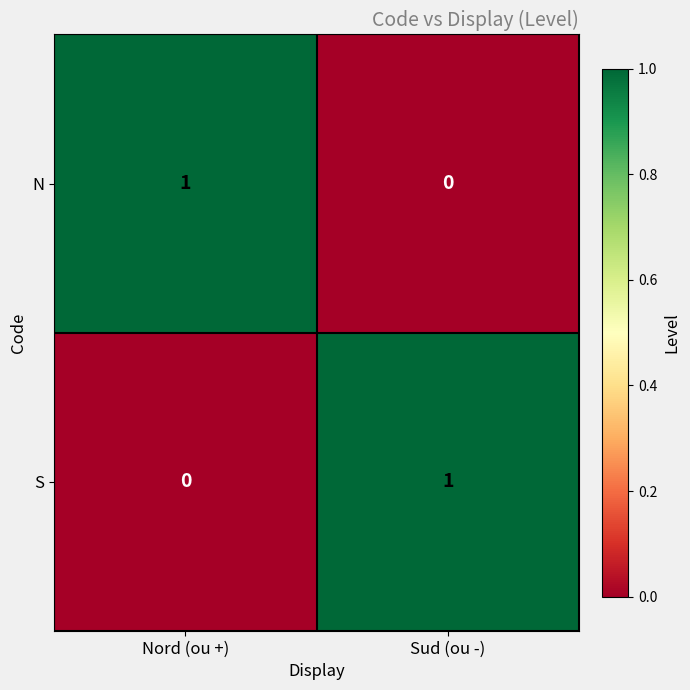

Count the number of categories in the chart.

2